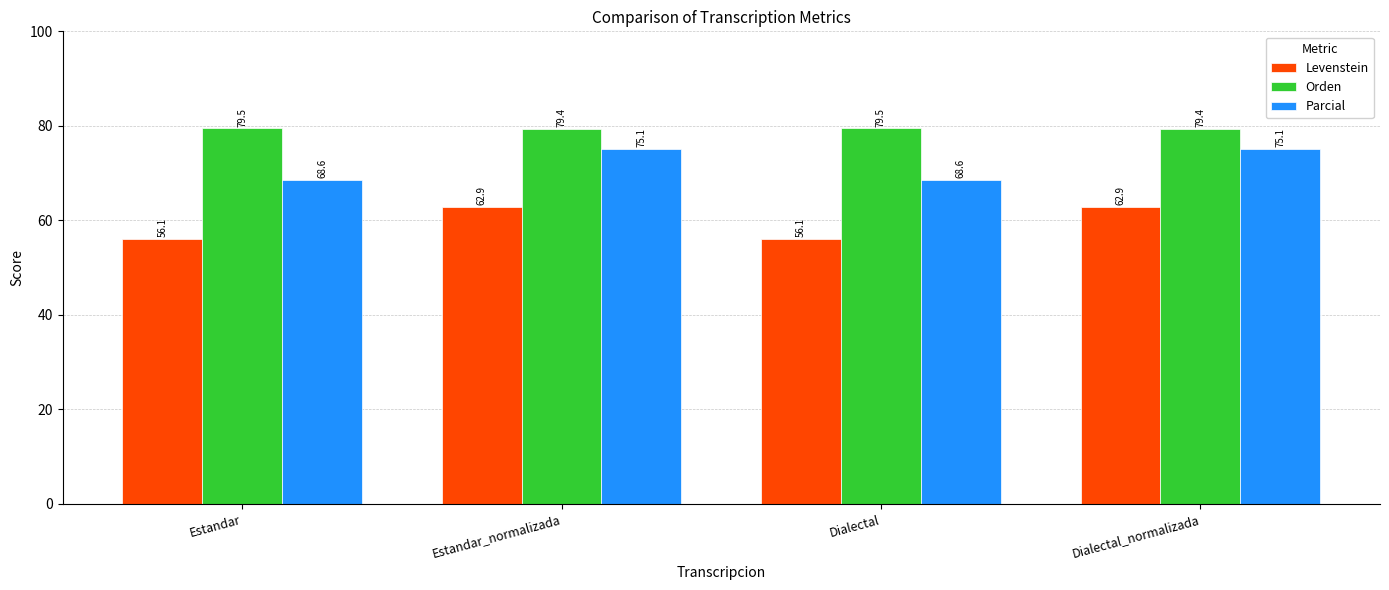

What value does the Orden series have at Estandar_normalizada?

79.4